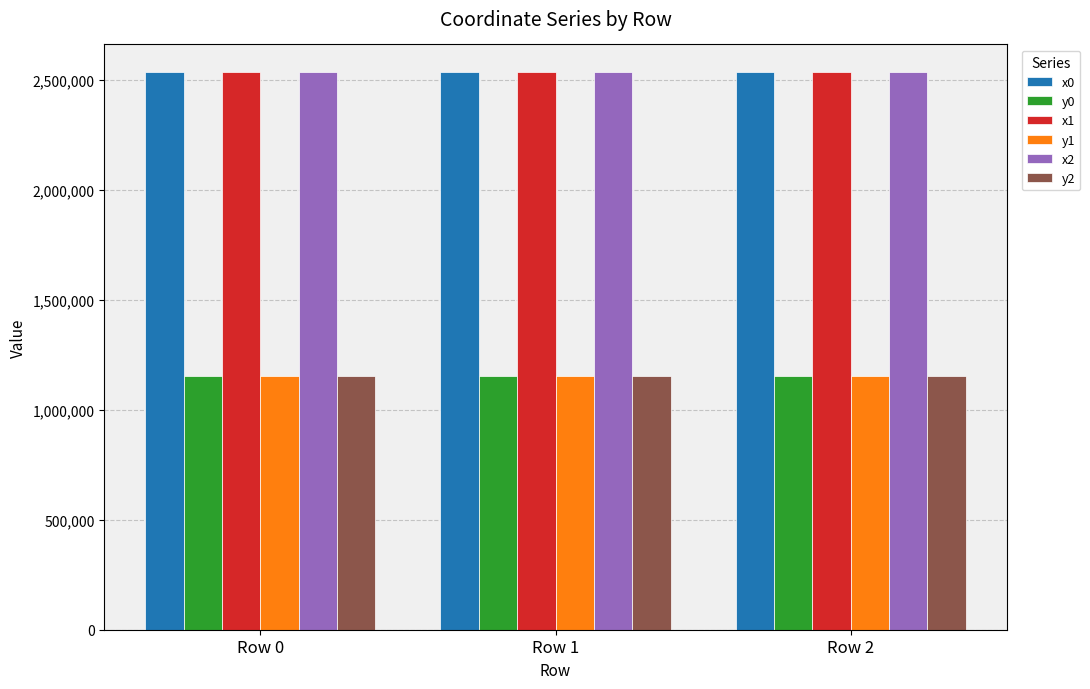

What is the difference between the highest and lowest values at Row 2?

1381724.0